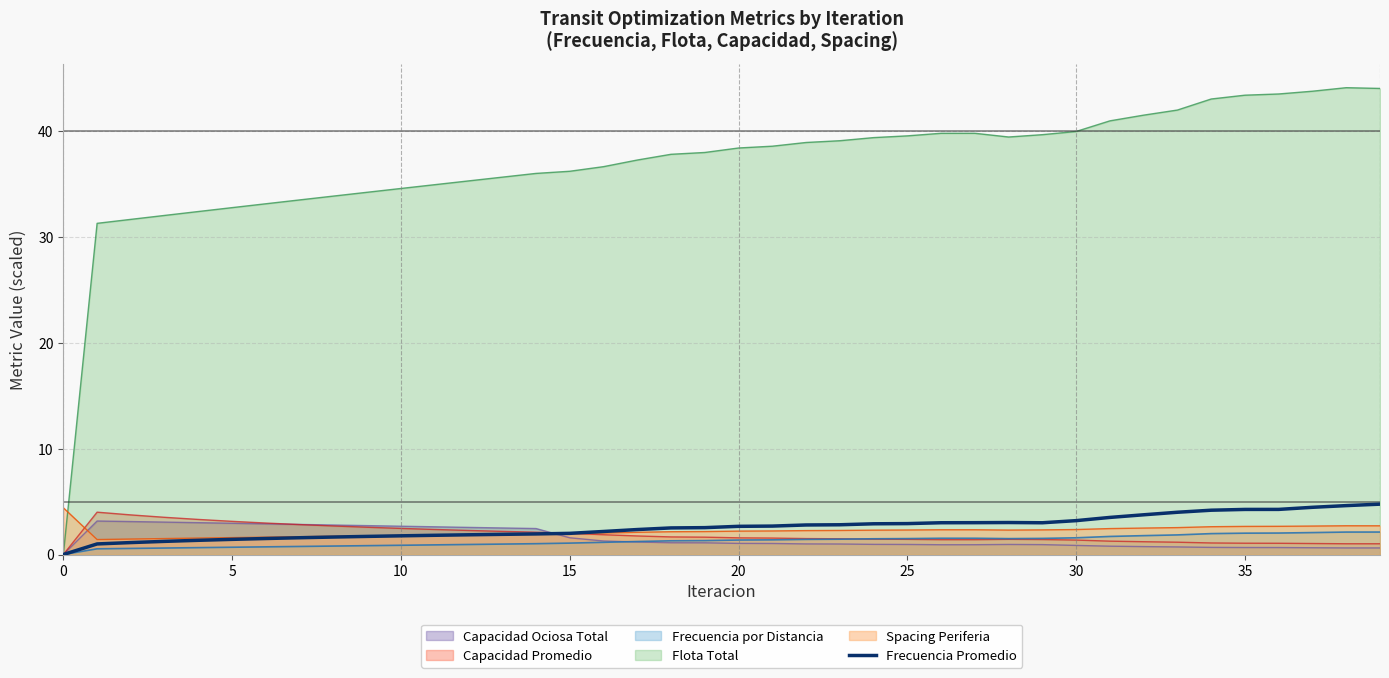

What is the maximum value for Flota Total?

44.1